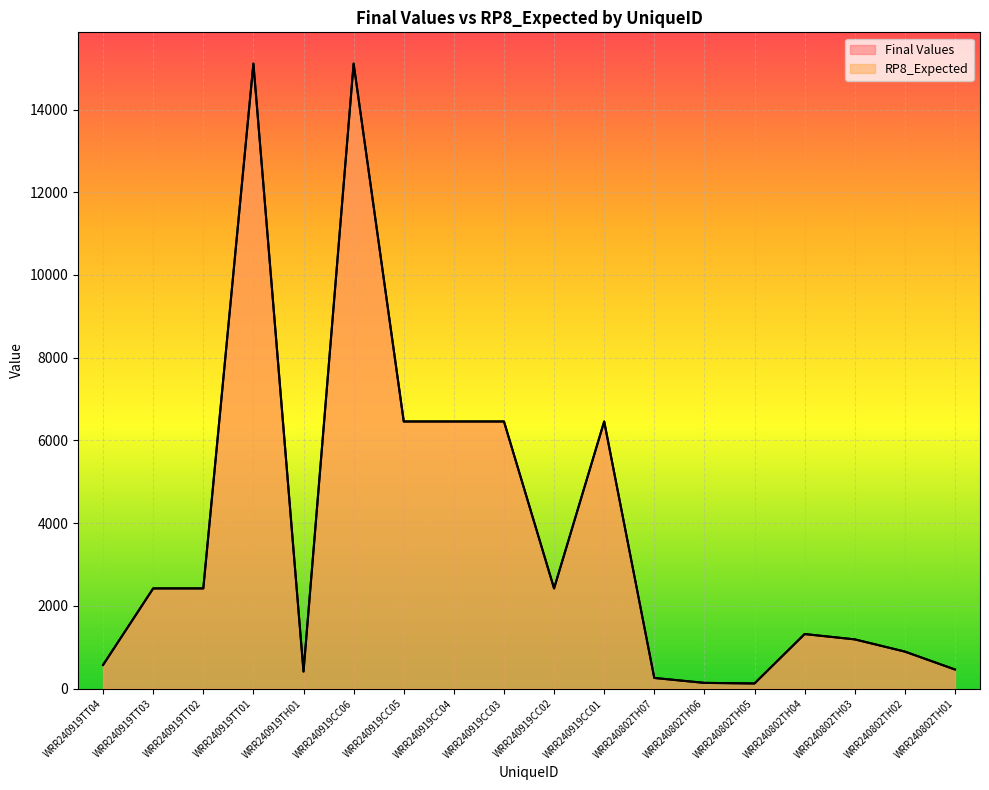

Between WRR240919TT03 and WRR240919CC05, which is larger?

WRR240919CC05